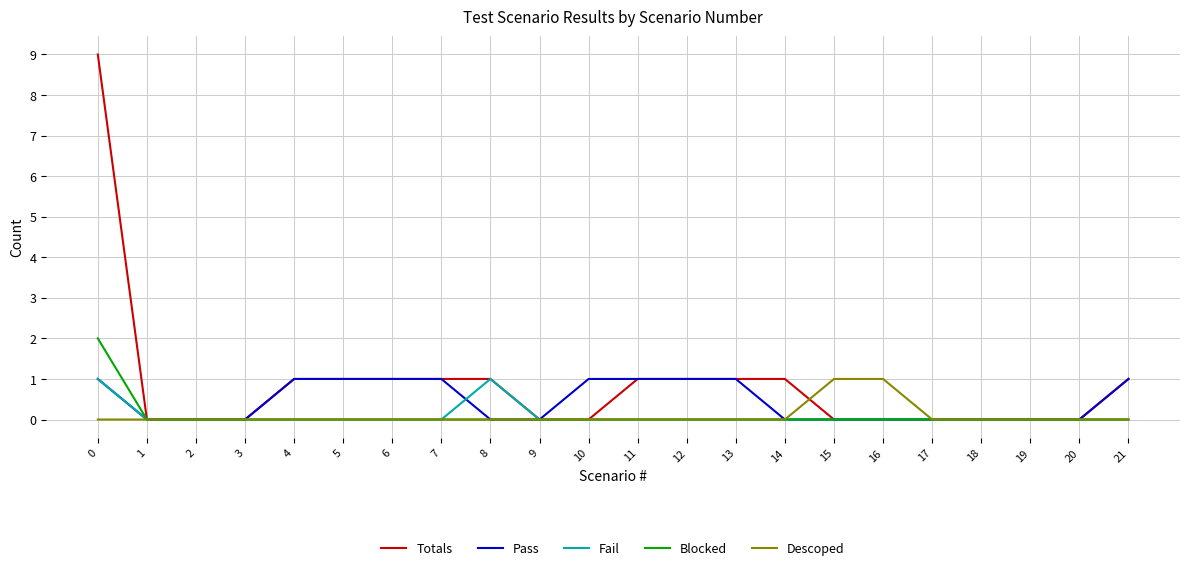

How many lines are shown in the chart?

5